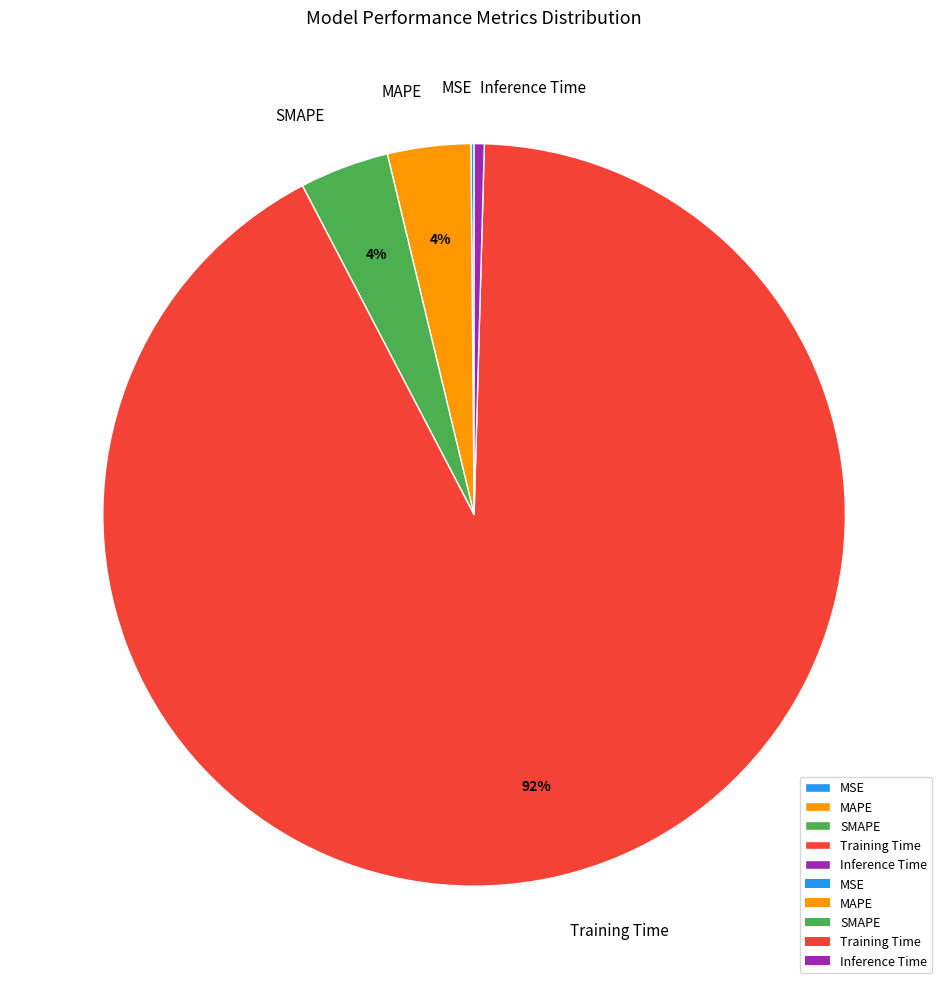

What percentage is the MAPE slice, to the nearest percent?

4%